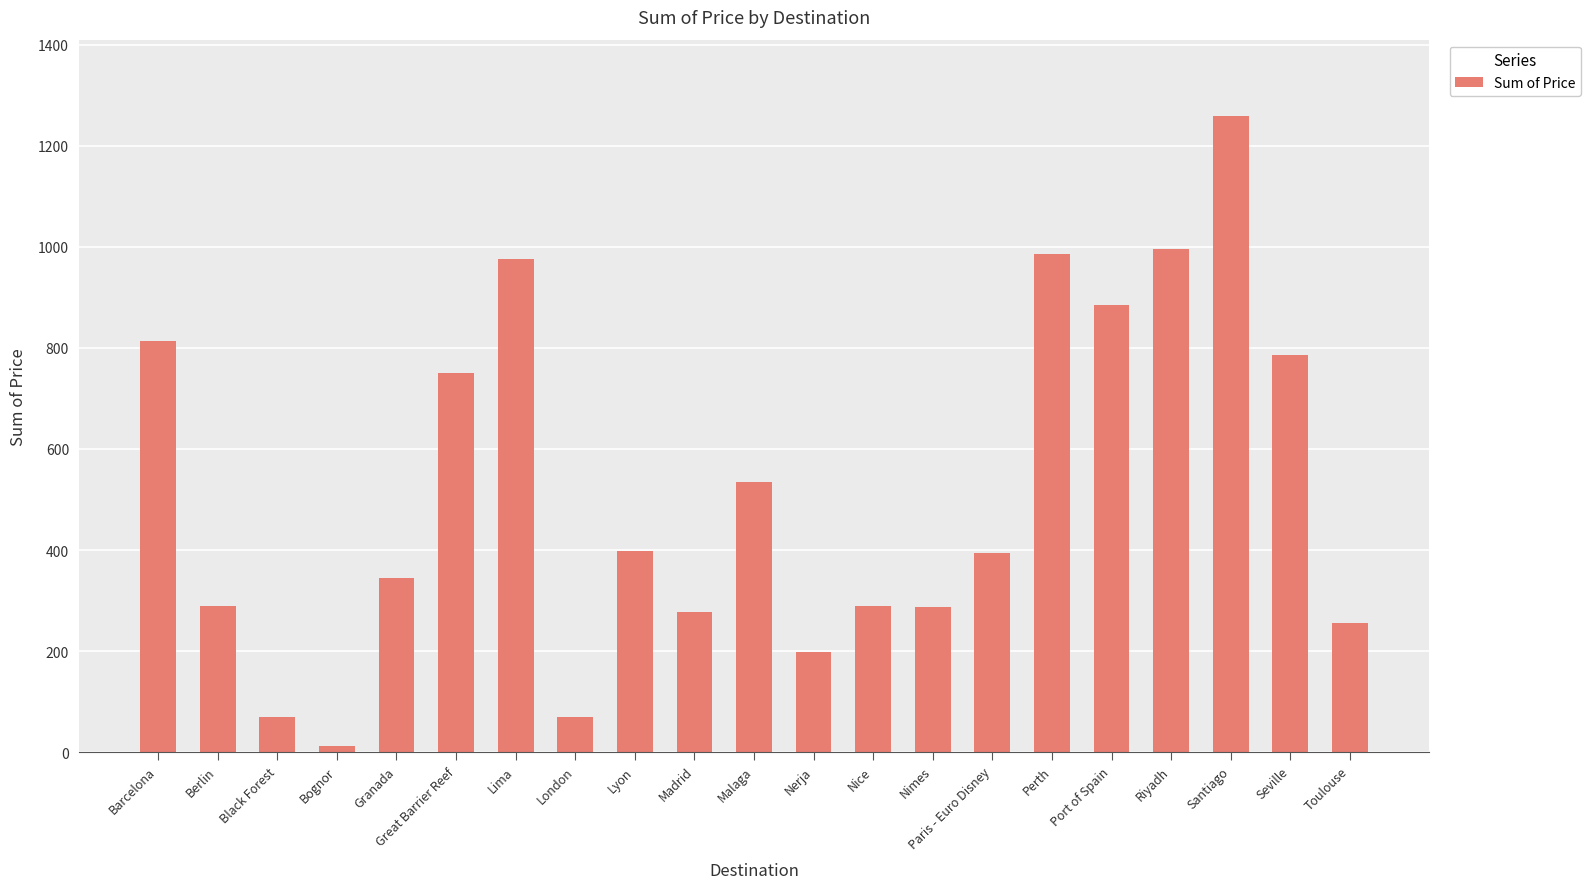

How many bars are there in total?

21